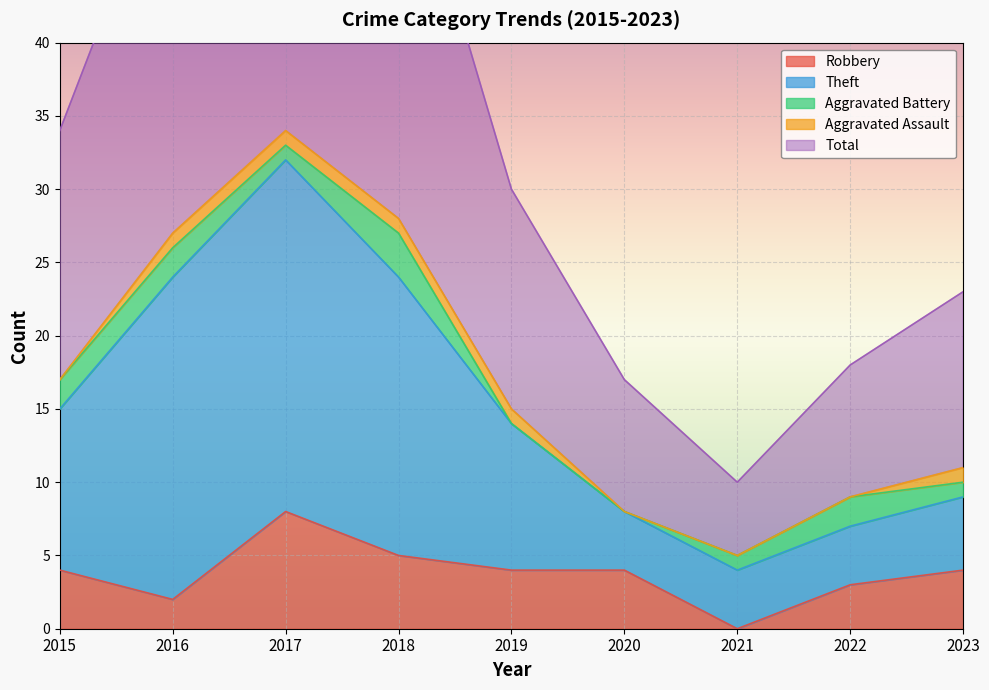

How many data points in Total are above 30?

4